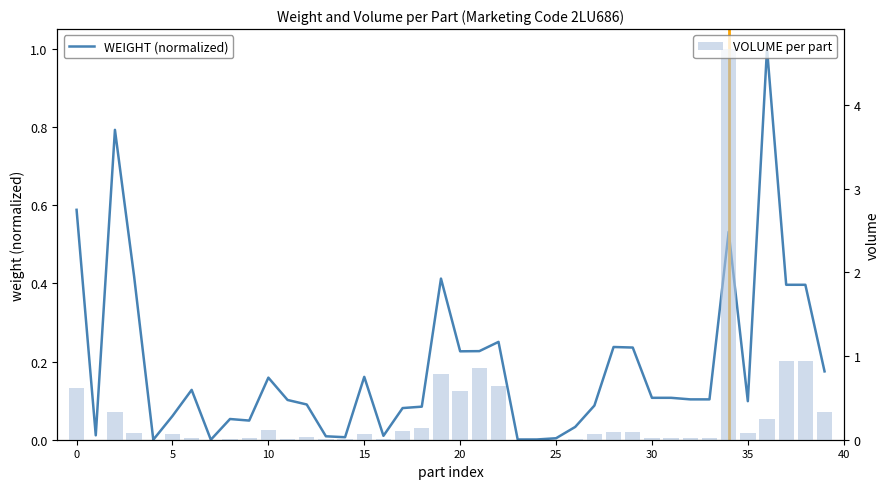

Reading left to right, list all the values displayed in this chart.

WEIGHT (normalized): 0.6	0.0	0.8	0.4	0.0	0.1	0.1	0.0	0.1	0.0	0.2	0.1	0.1	0.0	0.0	0.2	0.0	0.1	0.1	0.4	0.2	0.2	0.3	0.0	0.0	0.0	0.0	0.1	0.2	0.2	0.1	0.1	0.1	0.1	0.5	0.1	1.0	0.4	0.4	0.2
VOLUME per part: 0.6	0.0	0.3	0.1	0.0	0.1	0.0	0.0	0.0	0.0	0.1	0.0	0.0	0.0	0.0	0.1	0.0	0.1	0.1	0.8	0.6	0.9	0.6	0.0	0.0	0.0	0.0	0.1	0.1	0.1	0.0	0.0	0.0	0.0	4.7	0.1	0.3	0.9	0.9	0.3